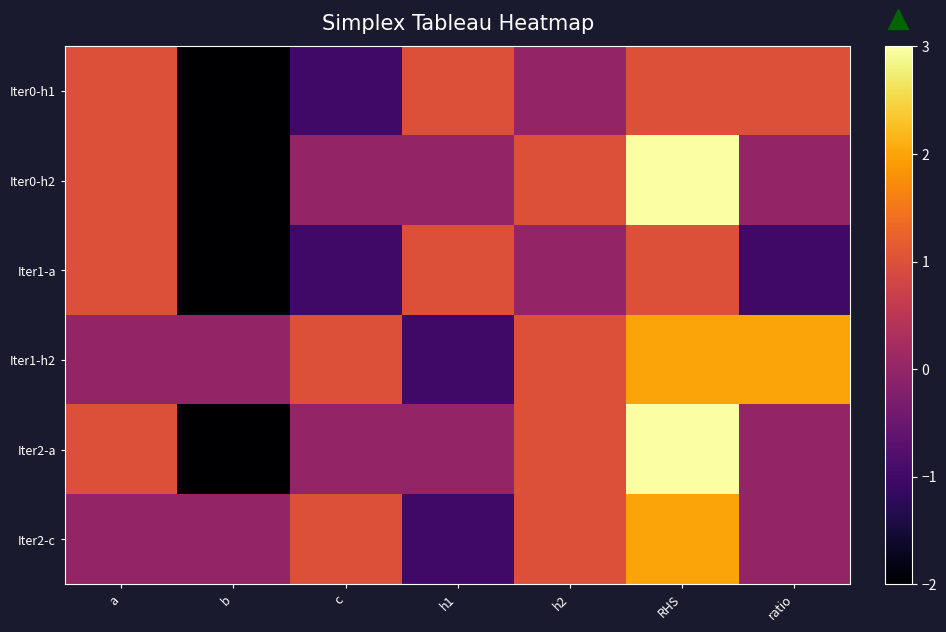

What is the total value across all series at b?

-8